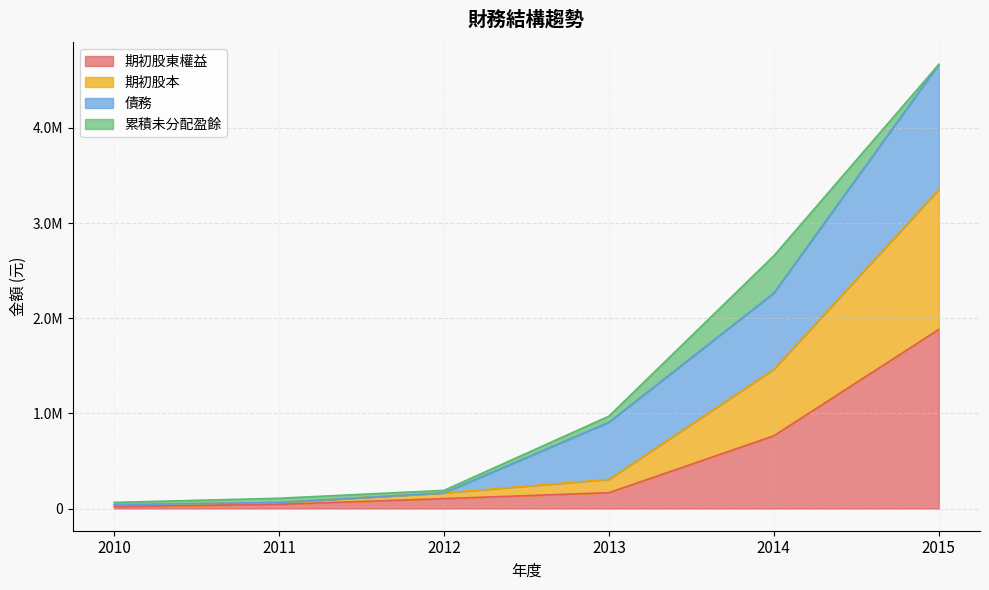

True or false: 期初股東權益 and 期初股本 cross at least once.

False